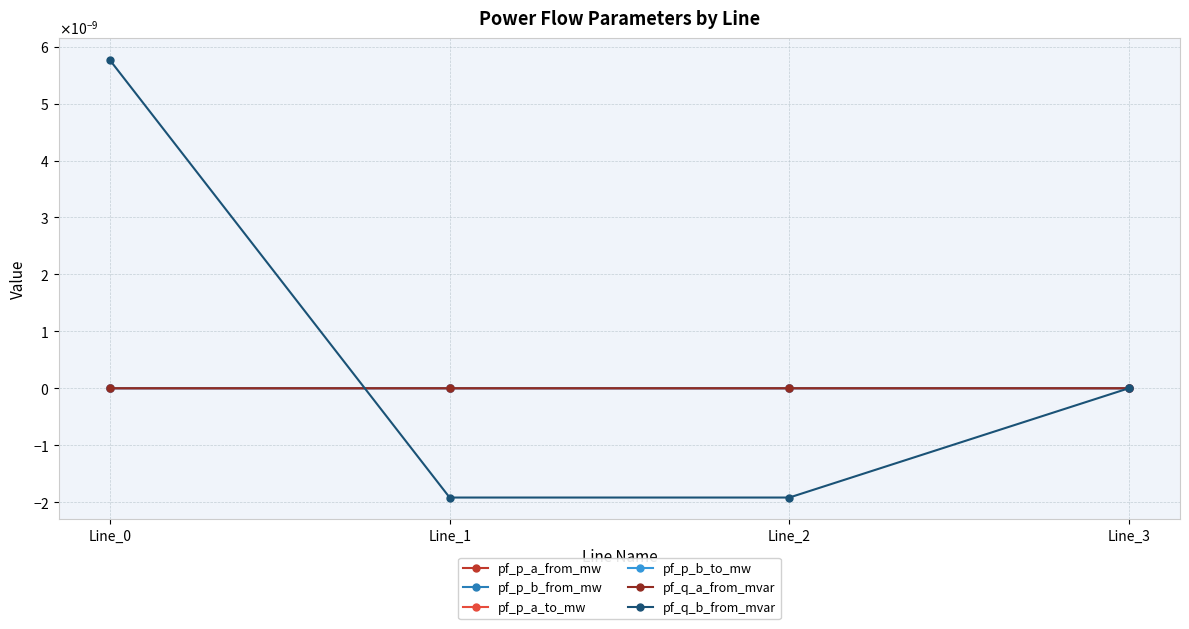

How many pf_p_b_from_mw values are between 0 and 1?

4